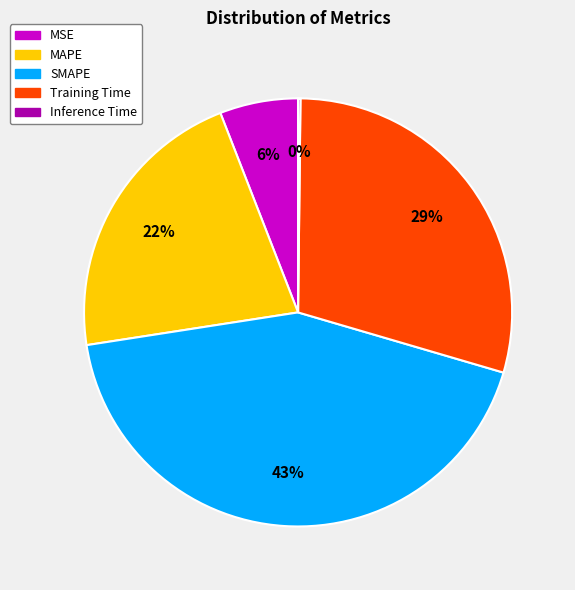

What is the largest slice in the pie chart?

SMAPE